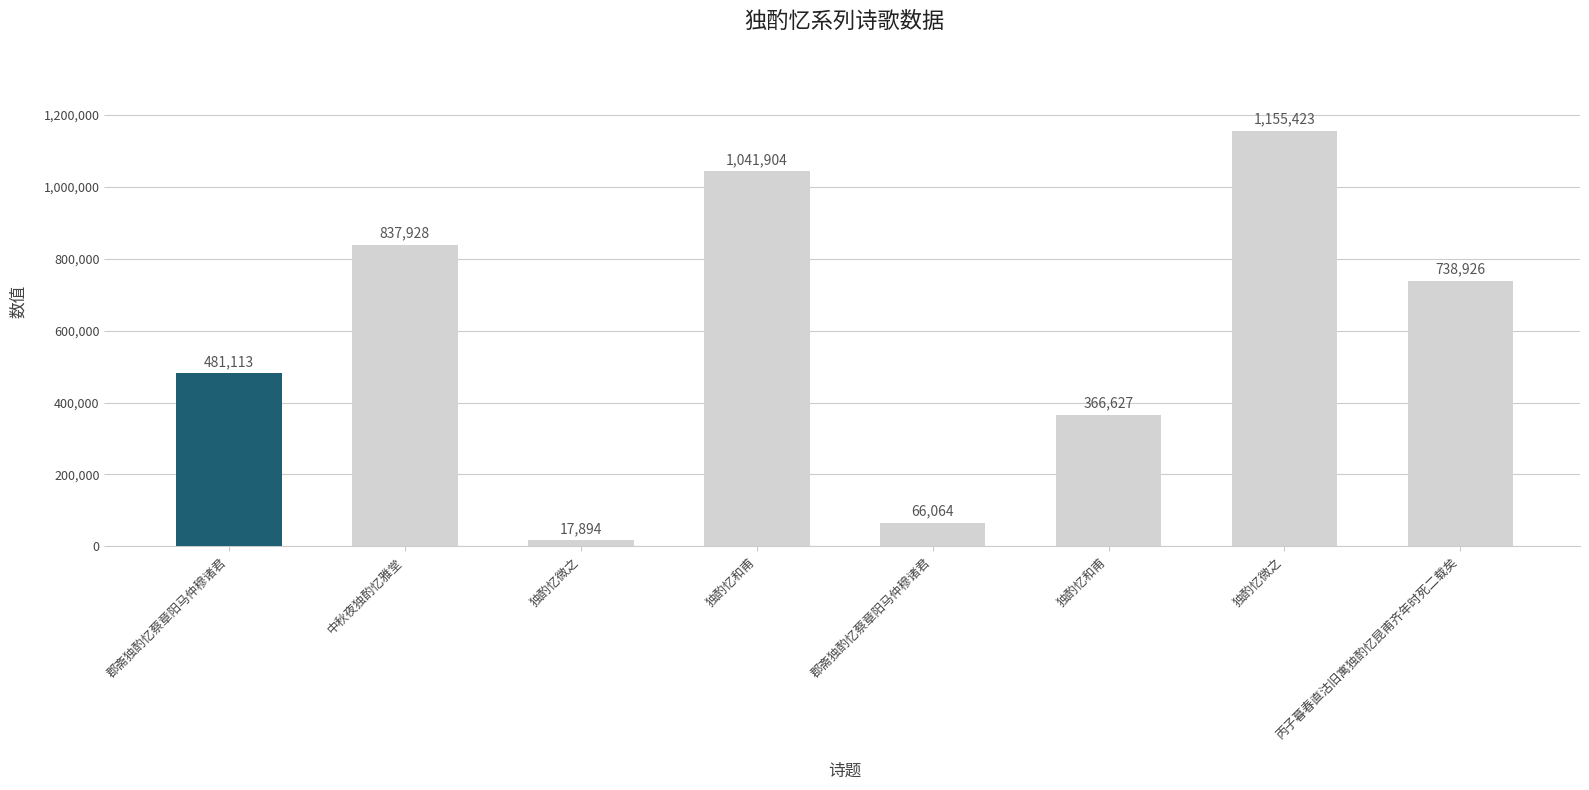

Where is the data nearest to the value 586658?

郡斋独酌忆蔡章阳马仲穆诸君